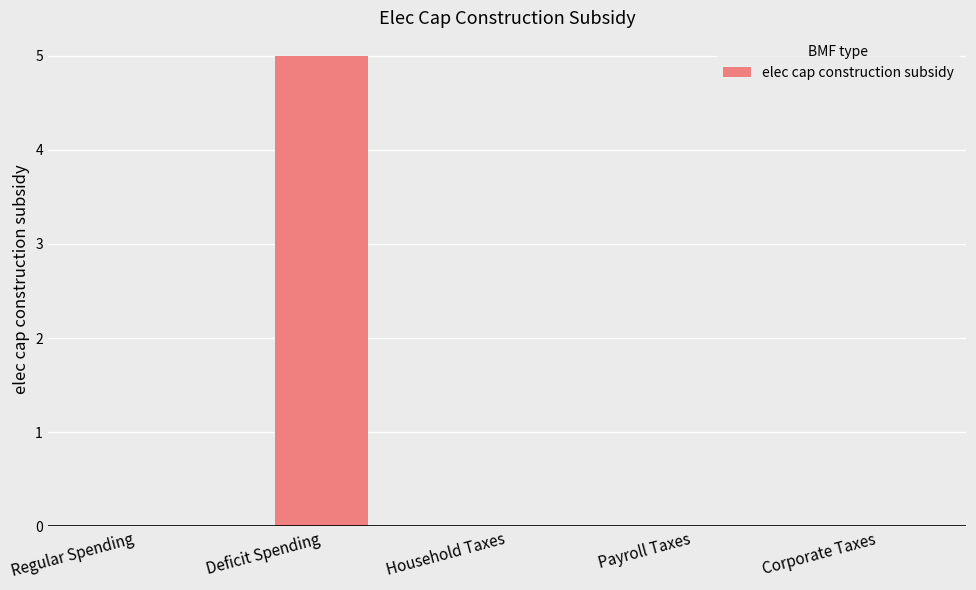

Reading right to left, transcribe all the data shown in this chart.

Corporate Taxes=0	Payroll Taxes=0	Household Taxes=0	Deficit Spending=5	Regular Spending=0